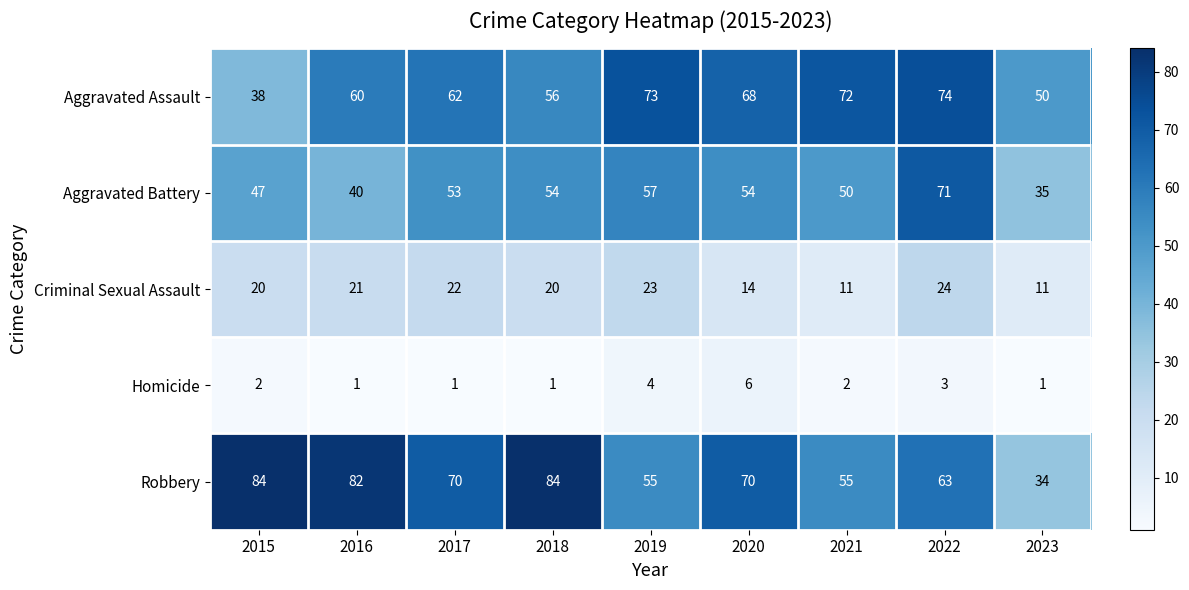

Where does the Robbery series first go above 70?

2015